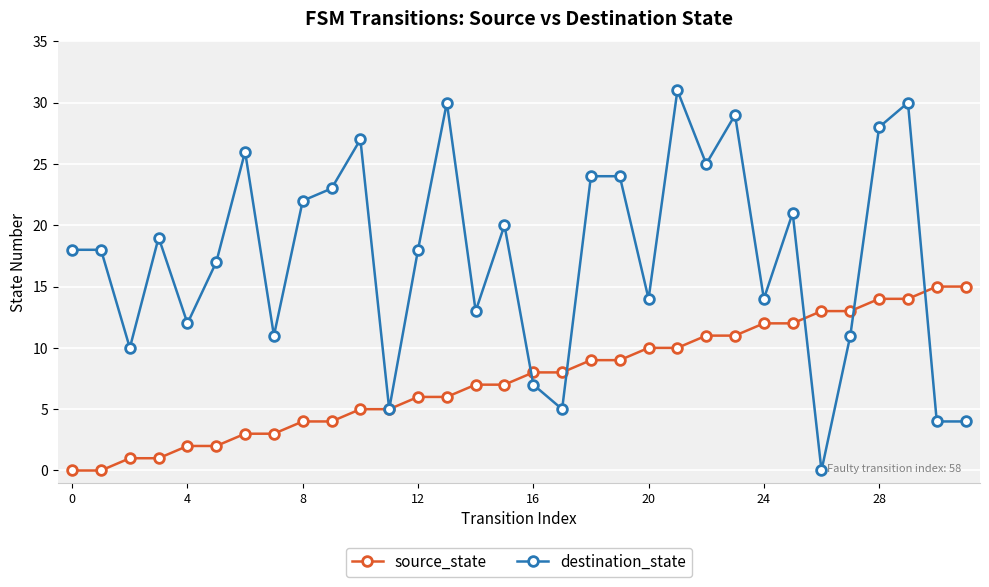

How many values in destination_state are above zero?

31